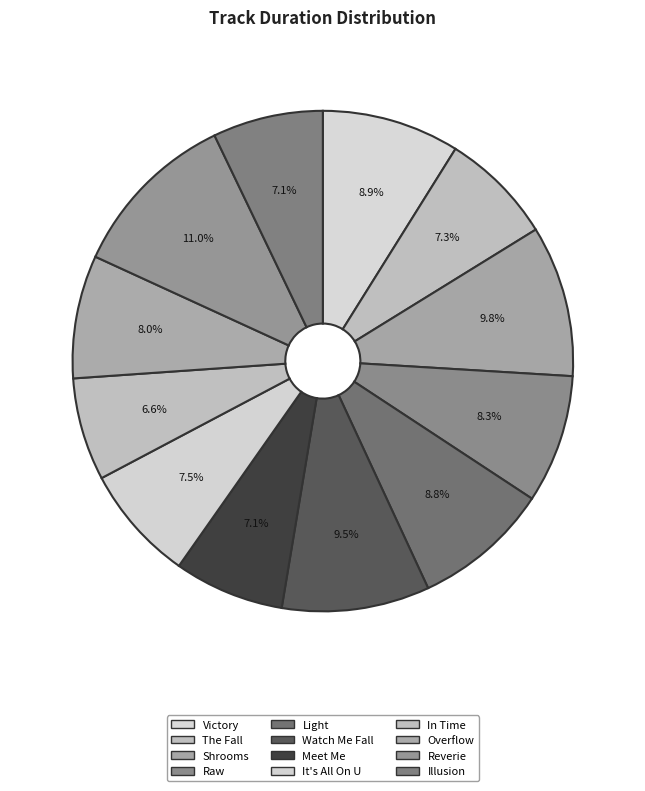

To the nearest percent, what is the difference between the Light and It's All On U slice percentages?

1%